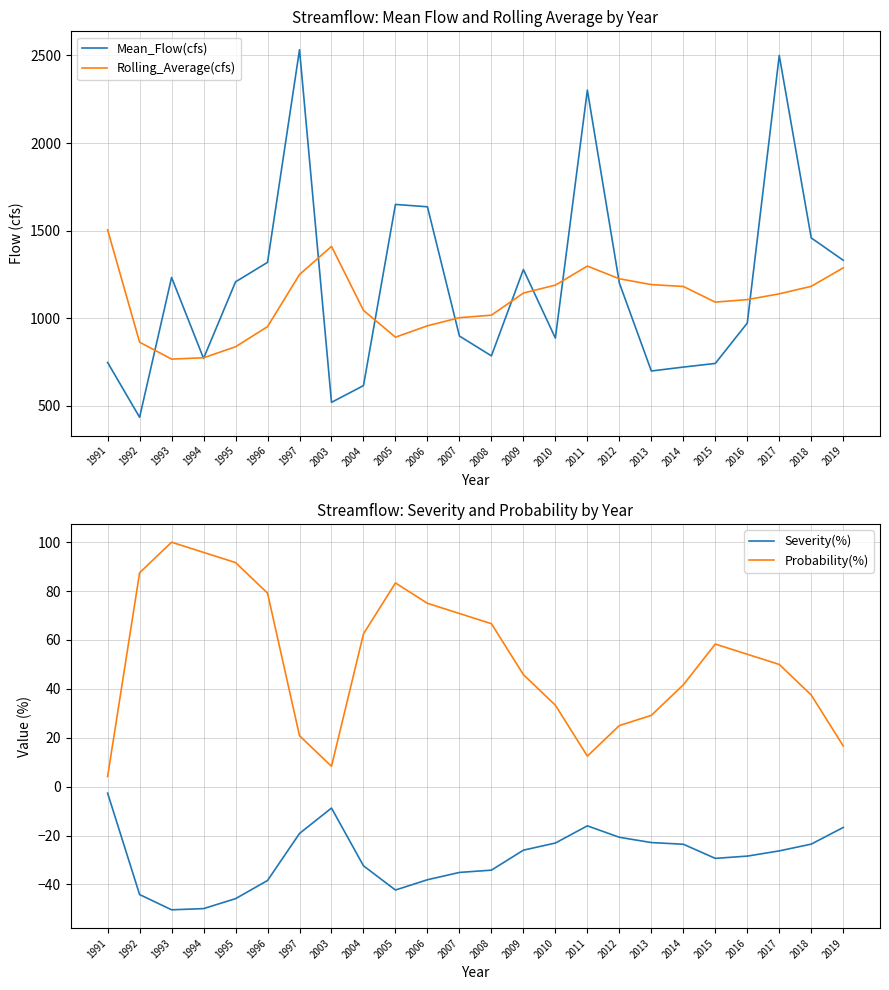

How many data points does each series have?

24